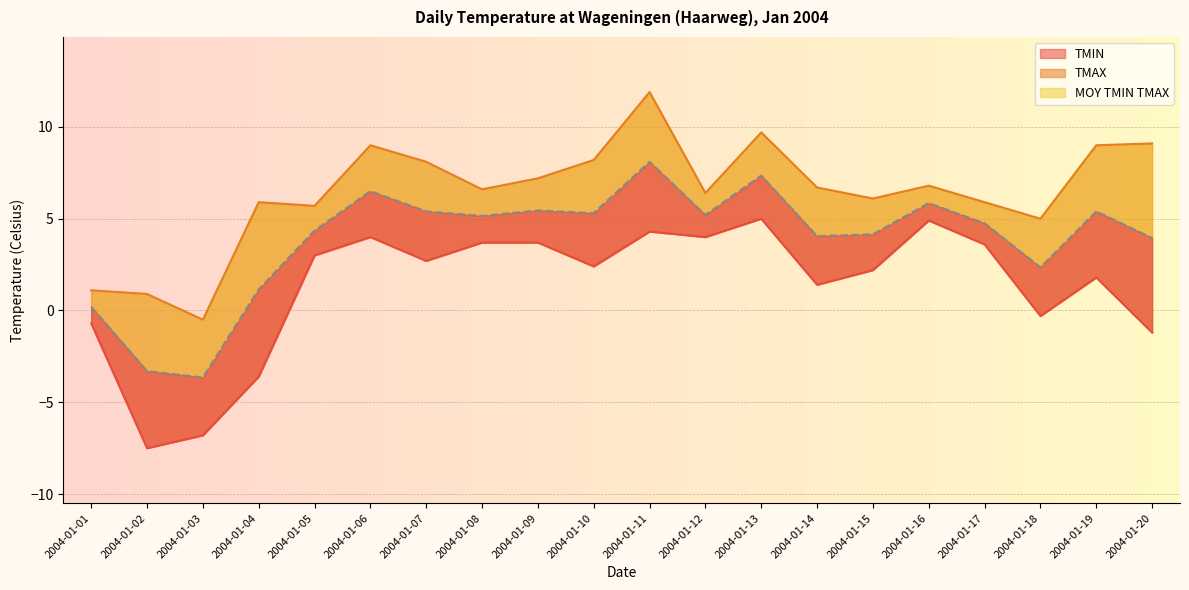

Which has a higher value, 2004-01-01 or 2004-01-02?

2004-01-01